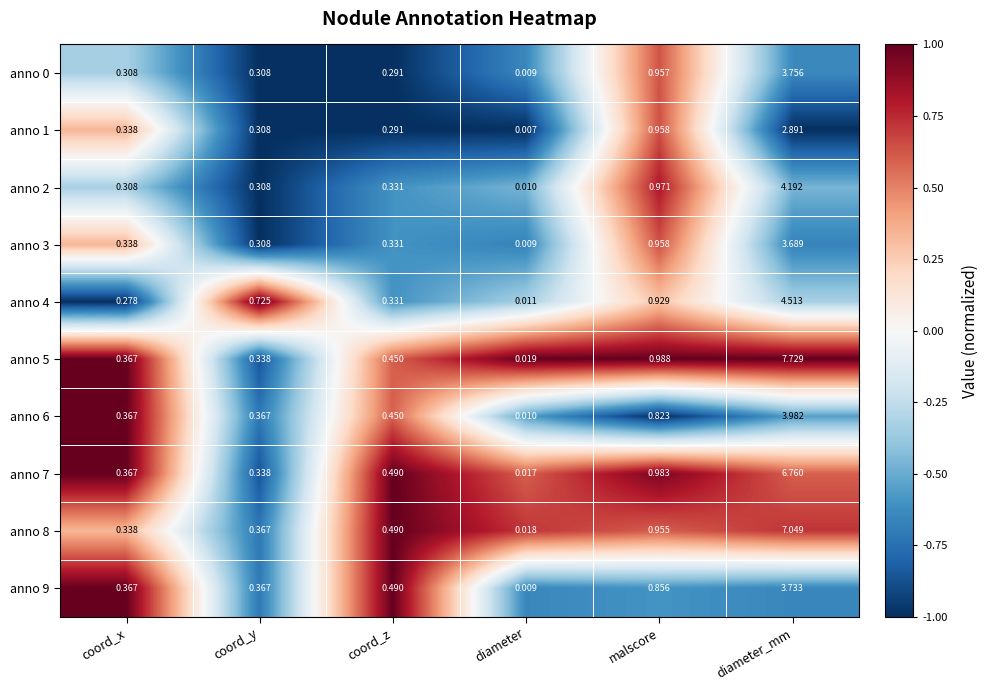

Rank the categories by anno 5 value from lowest to highest.

diameter, coord_y, coord_x, coord_z, malscore, diameter_mm